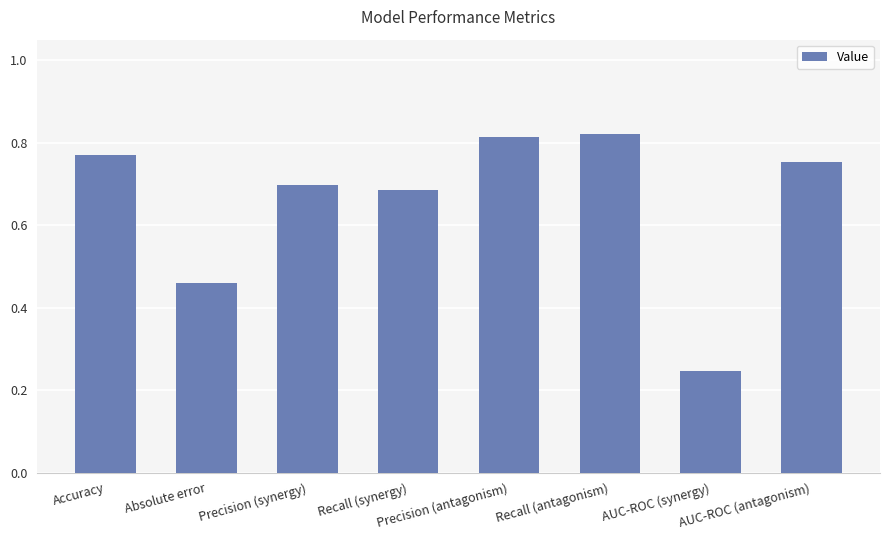

What is the difference between the maximum and minimum values?

0.6